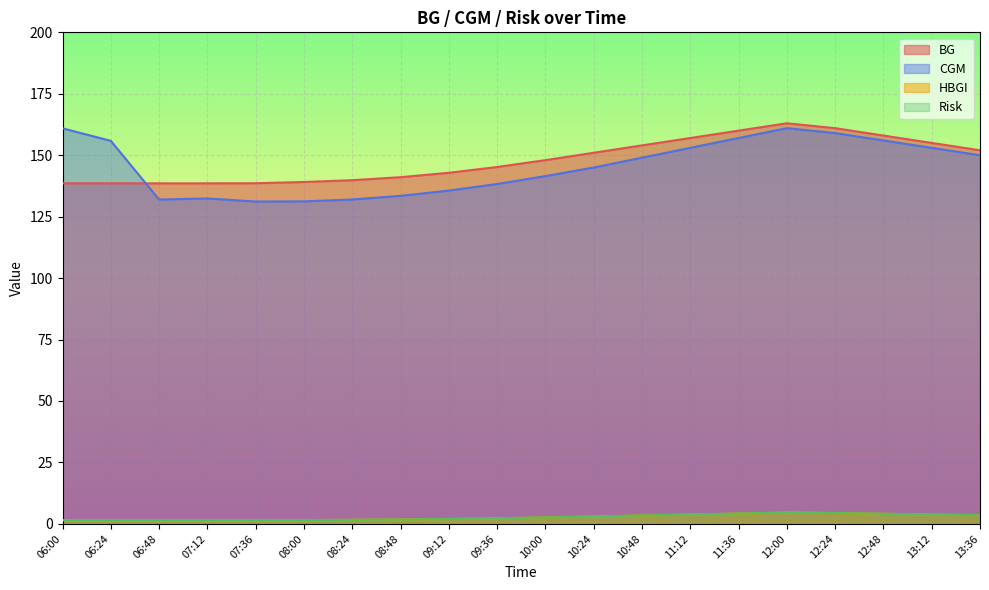

How many data points in Risk are less than 2?

9